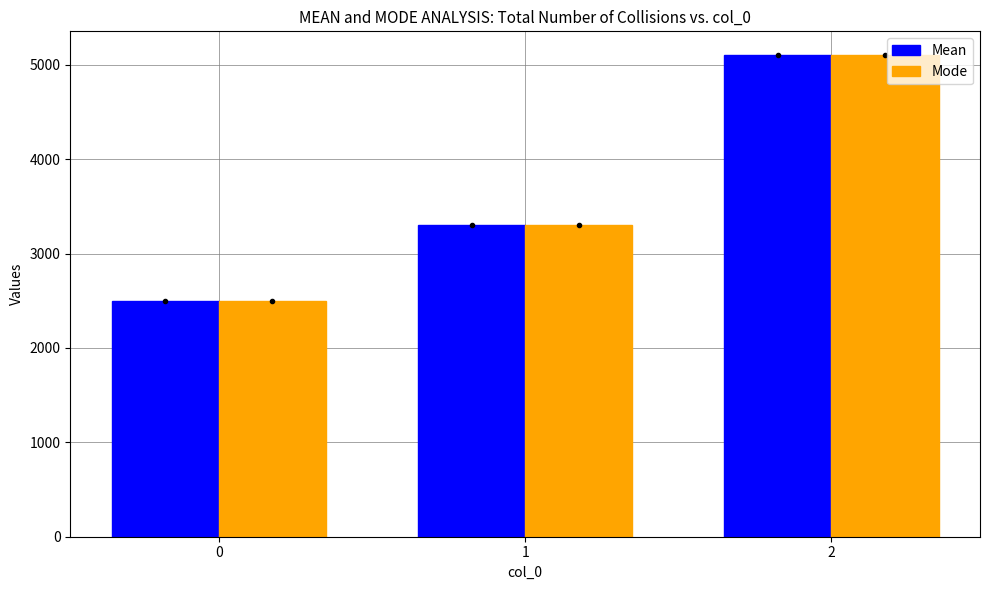

At how many categories does at least one series exceed 4867?

1